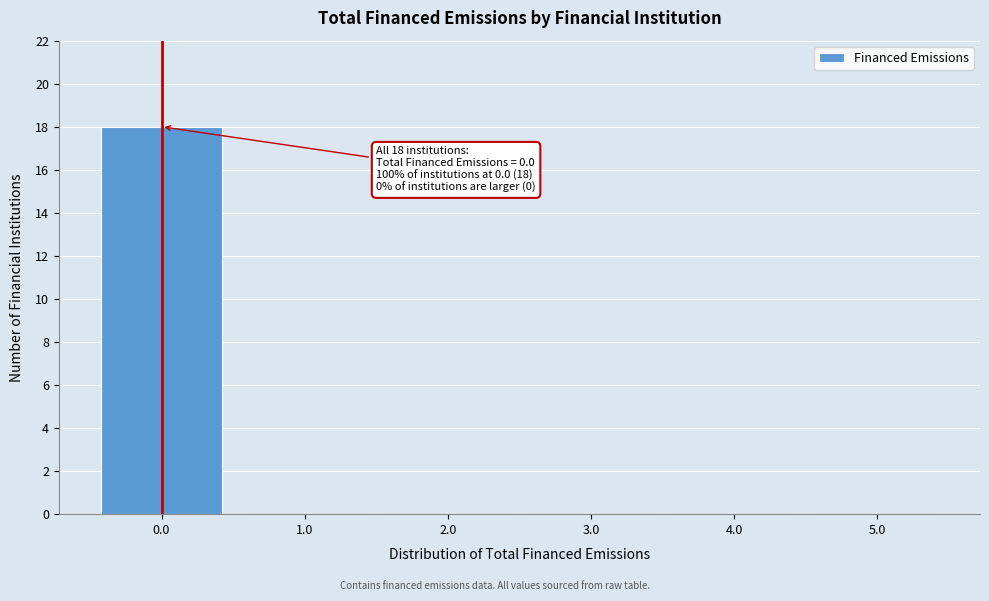

Reading right to left, transcribe all the data shown in this chart.

5.0=0	4.0=0	3.0=0	2.0=0	1.0=0	0.0=18